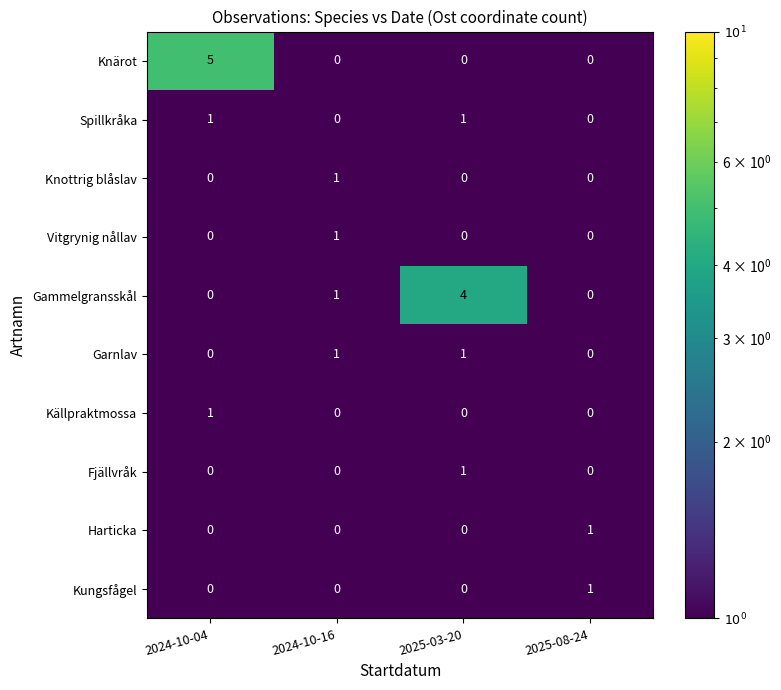

Which series changed the most between 2024-10-04 and 2025-03-20?

Knärot